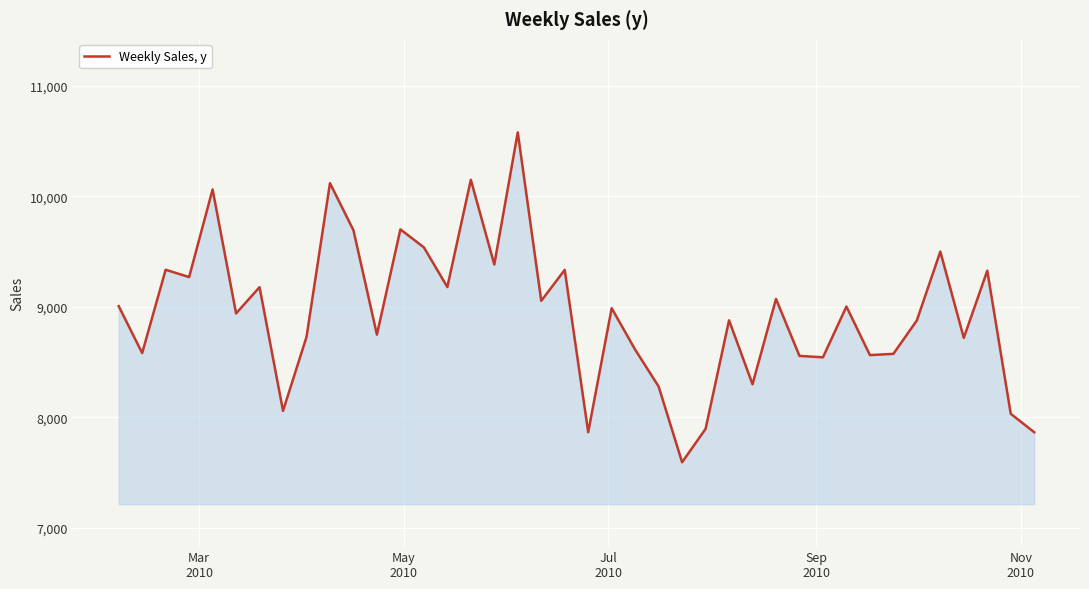

What is the difference between the maximum and minimum values?

2986.2